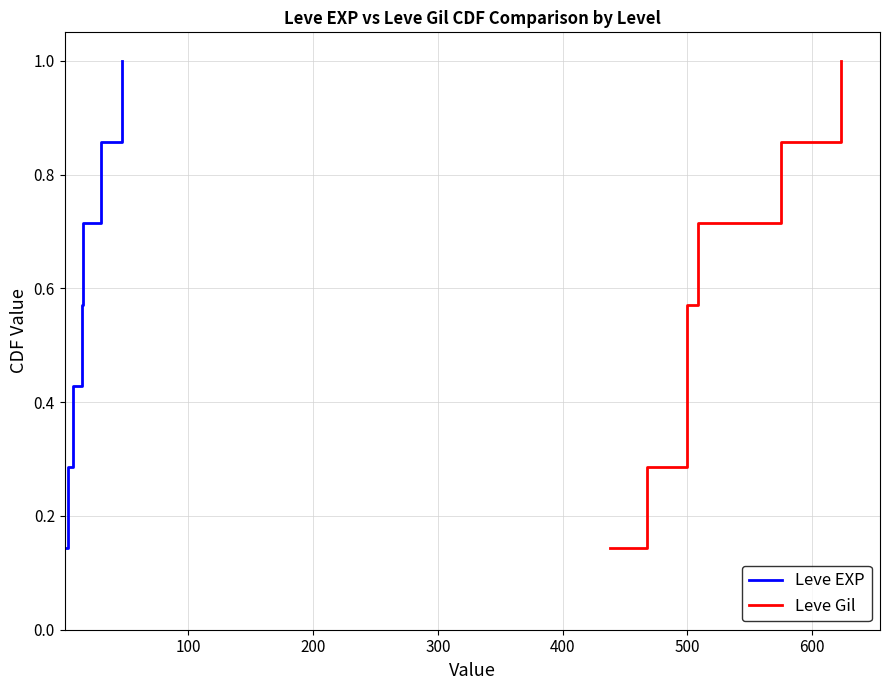

Reading right to left, what are all the values shown in this chart?

Leve EXP: 1.0	0.9	0.7	0.6	0.4	0.3	0.1
Leve Gil: 1.0	0.9	0.7	0.6	0.4	0.3	0.1